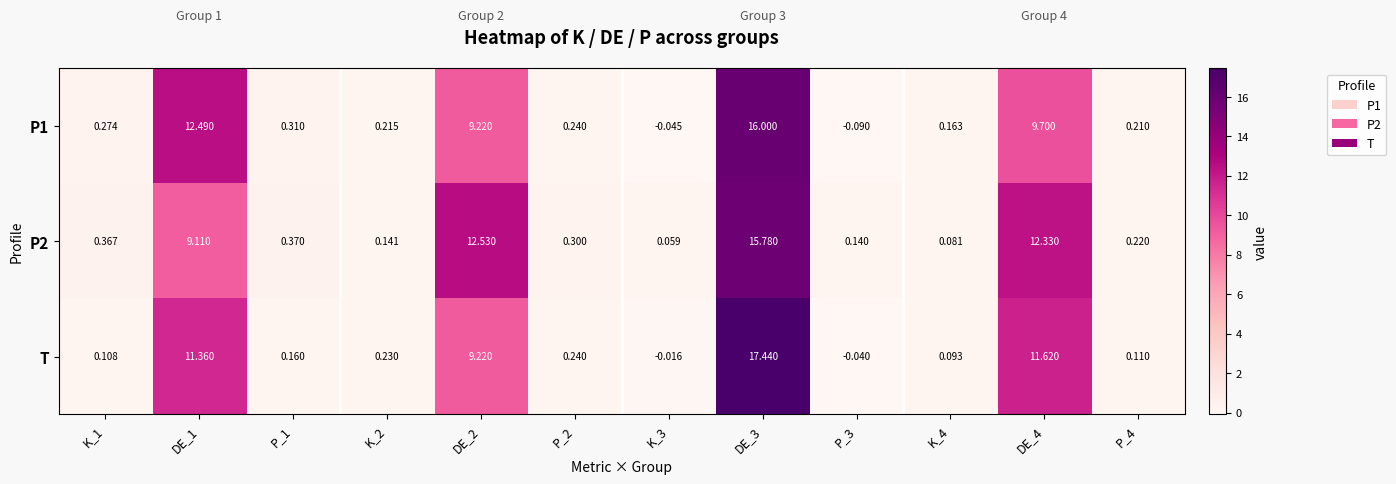

Which series has the widest spread of values?

T